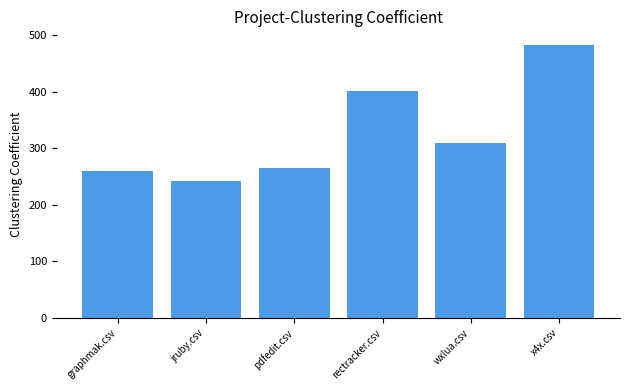

What is the greatest value displayed?

482.4